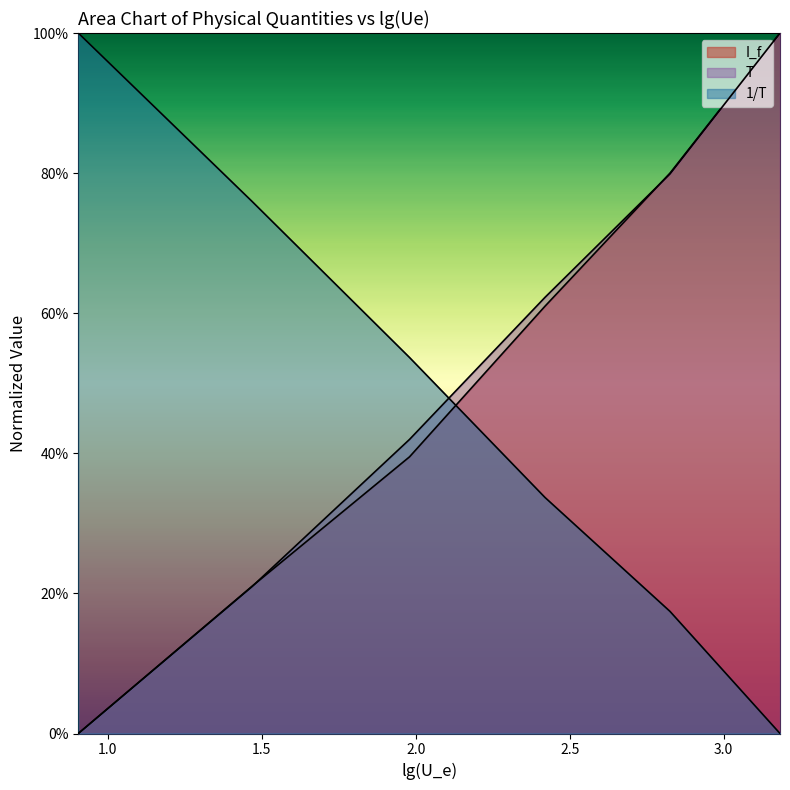

True or false: I_f and T cross at least once.

True